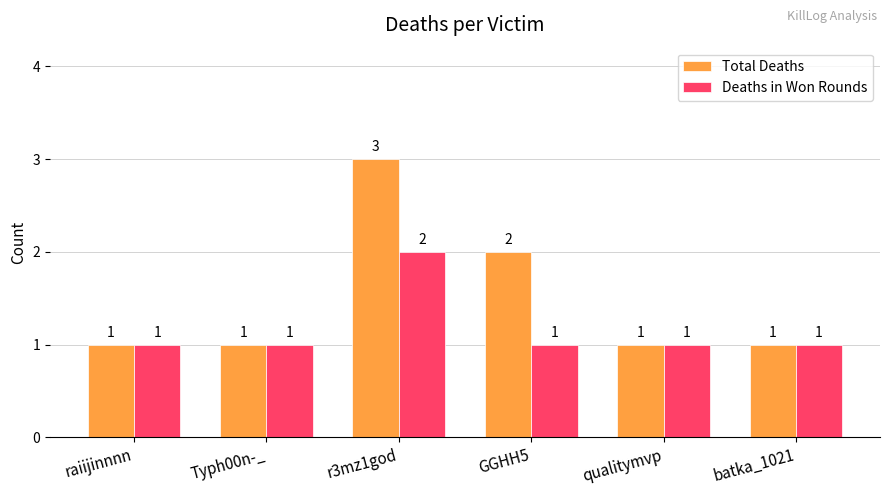

The Total Deaths series shows 1 at qualitymvp. True or false?

True